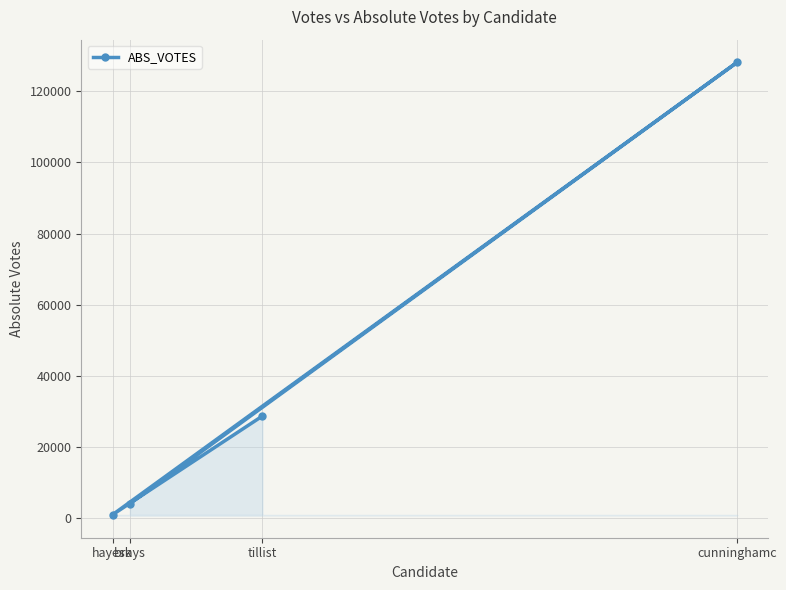

True or false: there are more than 1 points higher than both neighbors.

False